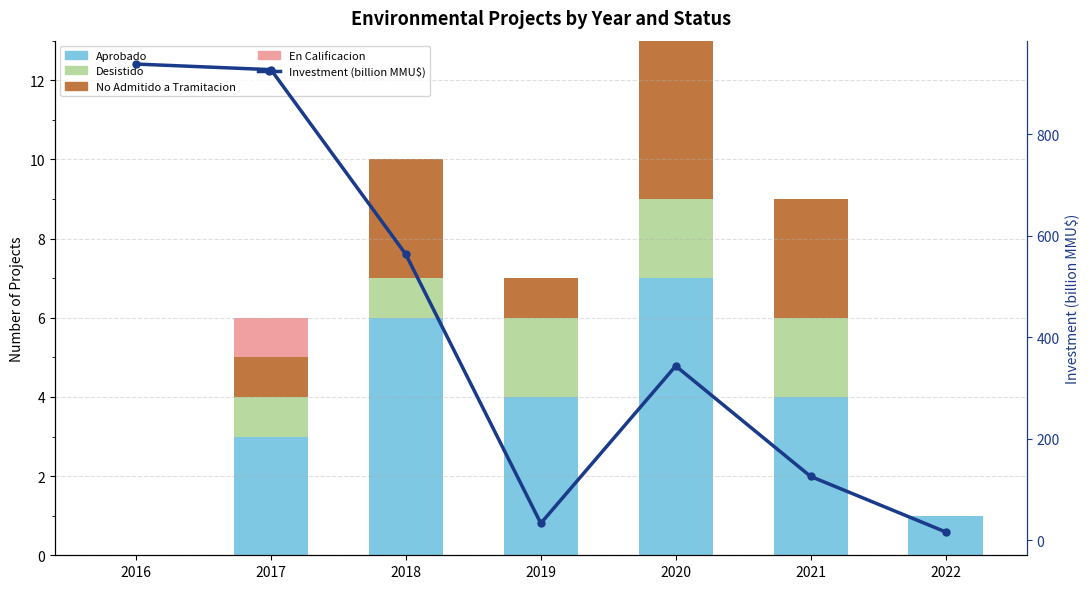

Count the number of categories in the chart.

7